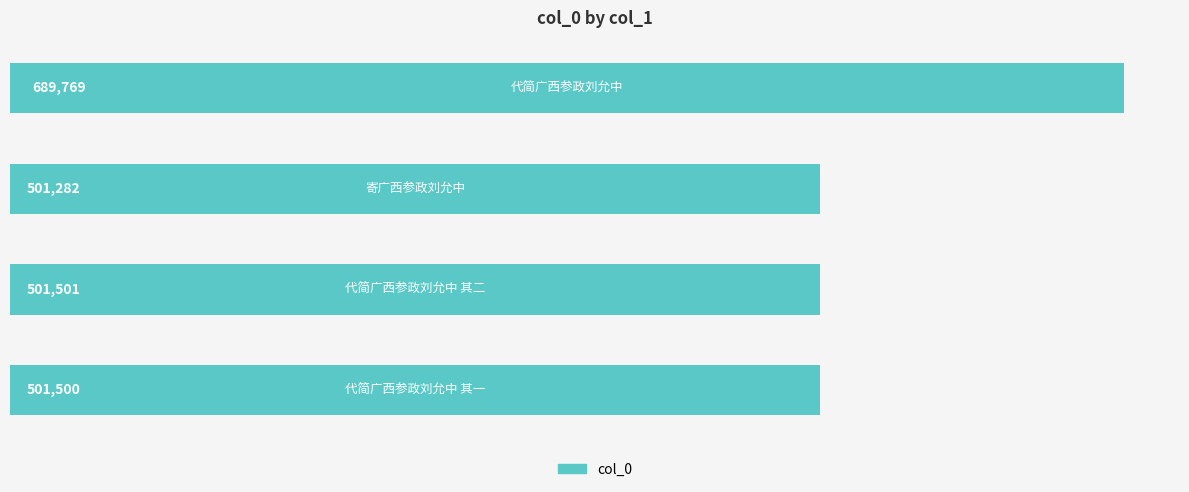

What is the average value?

548513